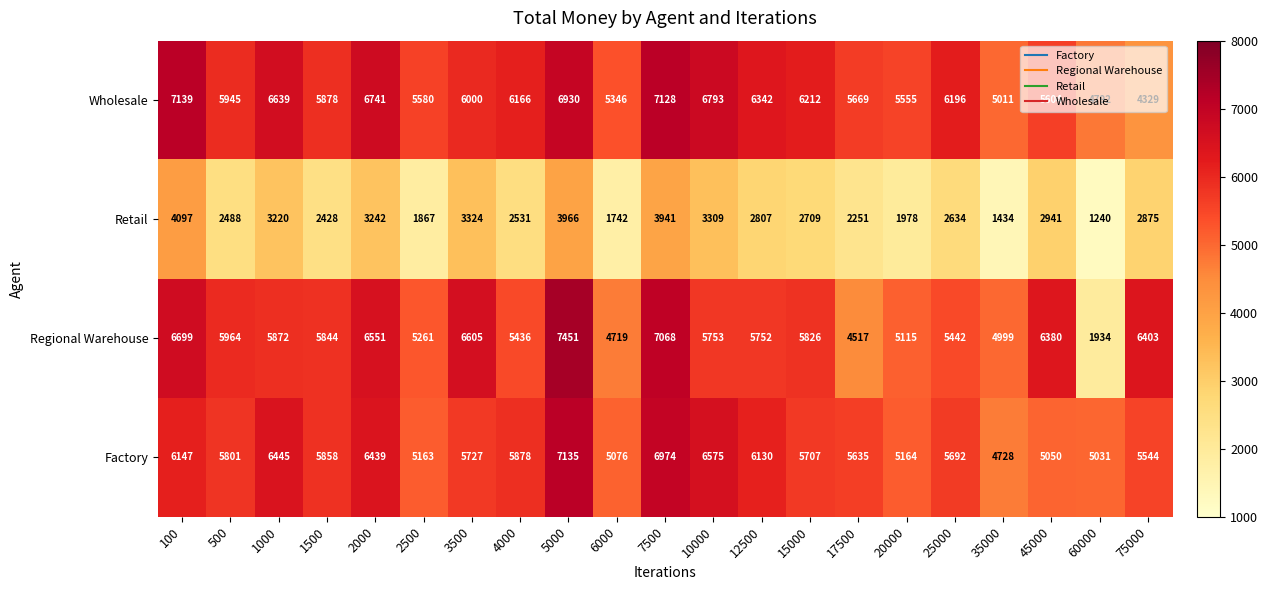

At which category is the sum across all series the highest?

5000